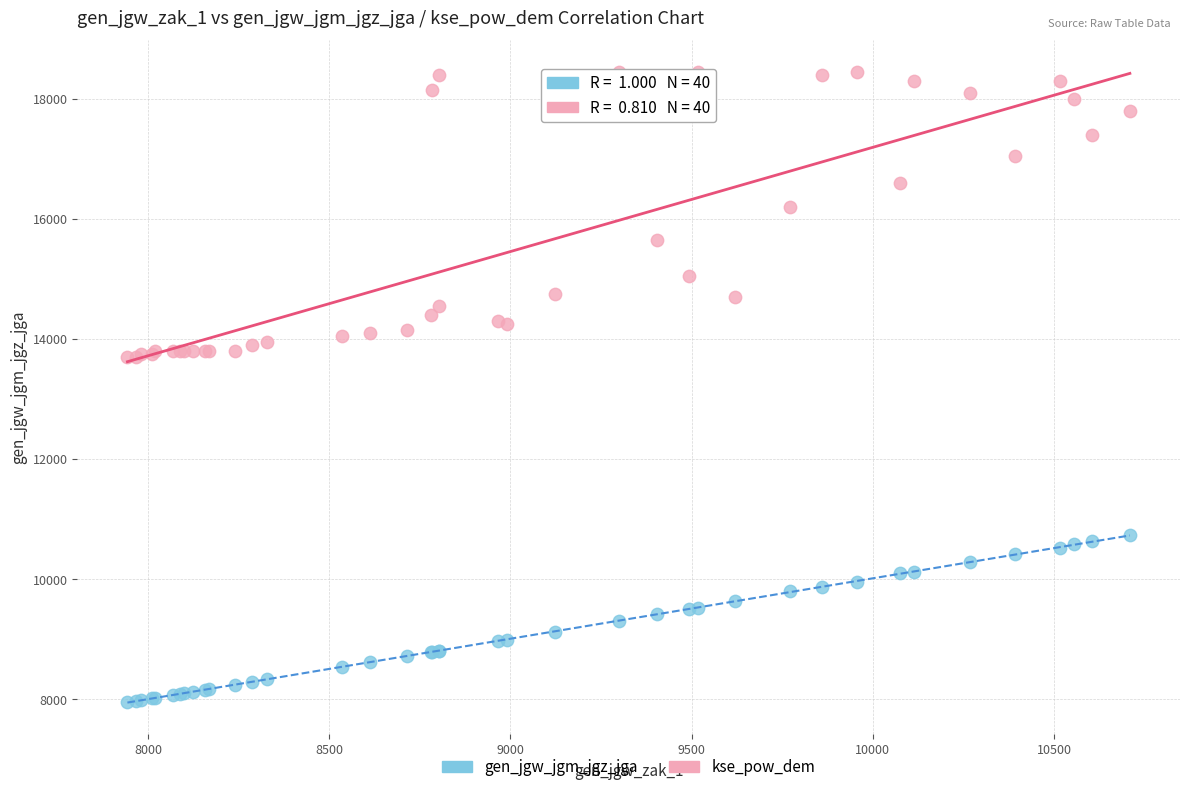

Which series has the widest spread of Y values?

kse_pow_dem